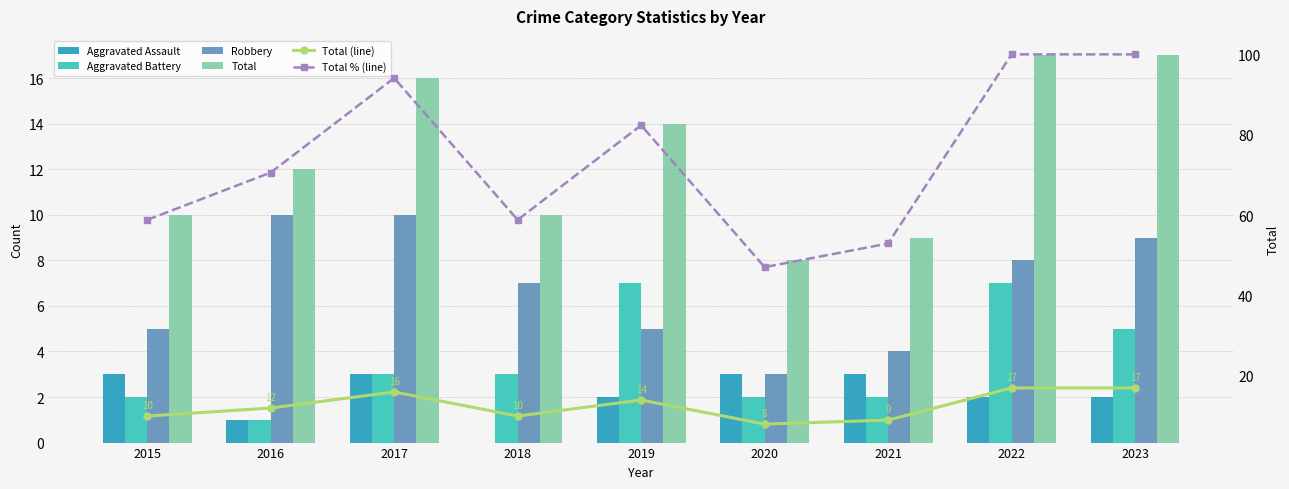

How many data points in Total are less than 12?

4